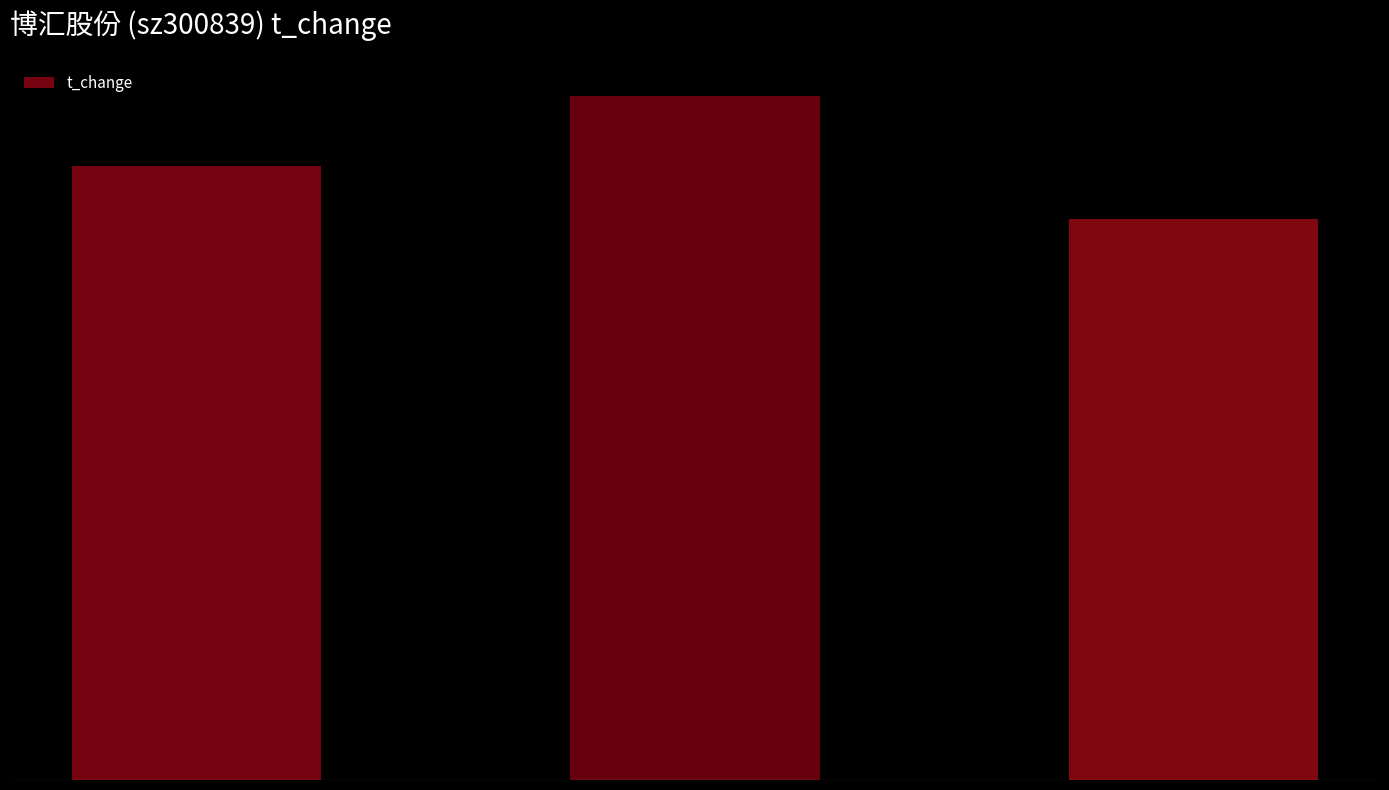

What is the difference between the maximum and second lowest values?

0.2